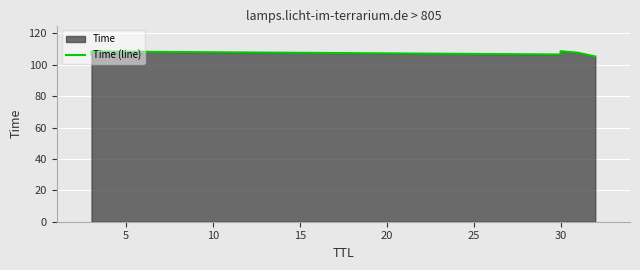

True or false: there are more than 1 points higher than both neighbors.

True